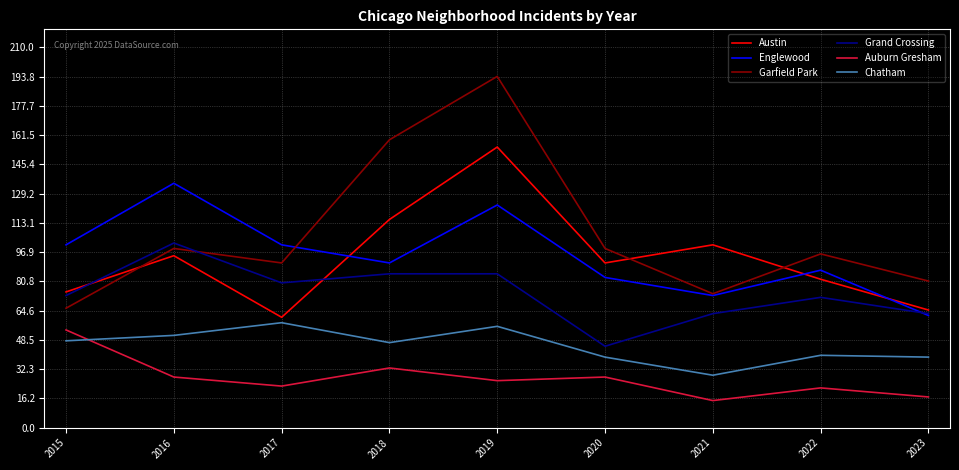

Rank the series by their maximum value, from highest to lowest.

Garfield Park, Austin, Englewood, Grand Crossing, Chatham, Auburn Gresham